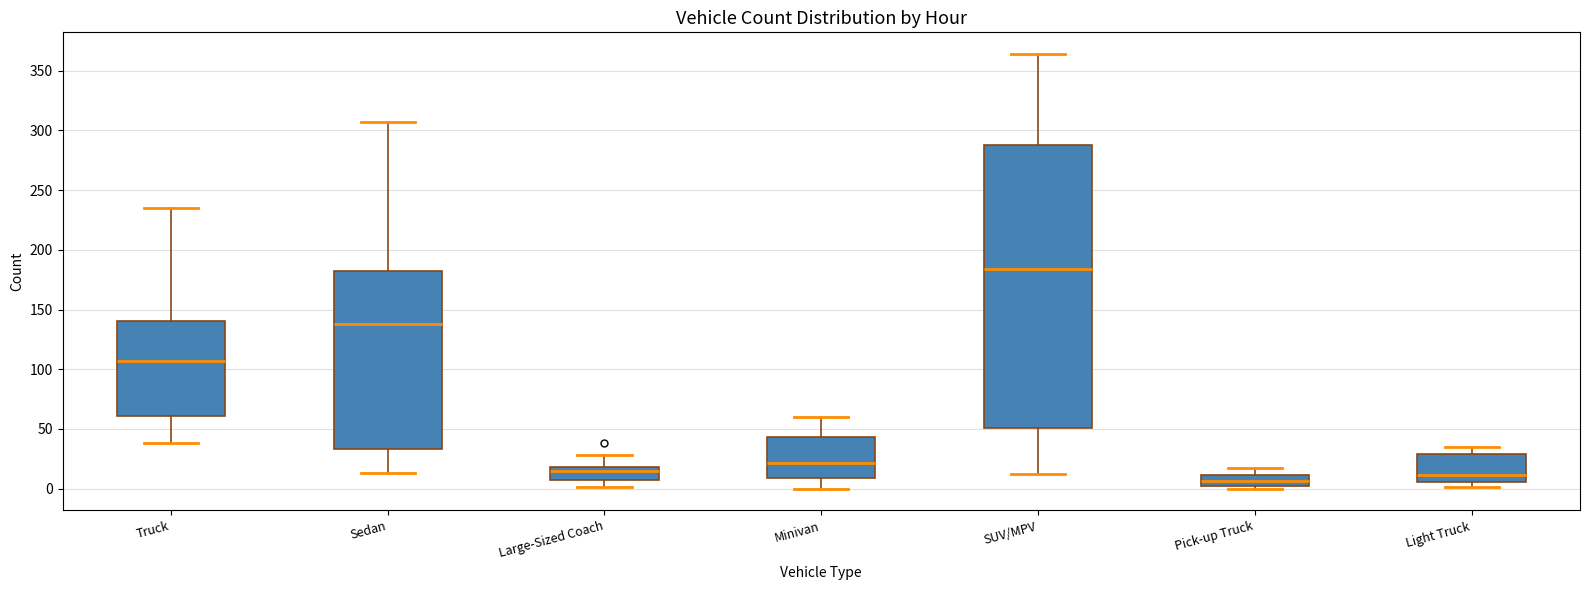

Which box's median line is the lowest?

Pick-up Truck